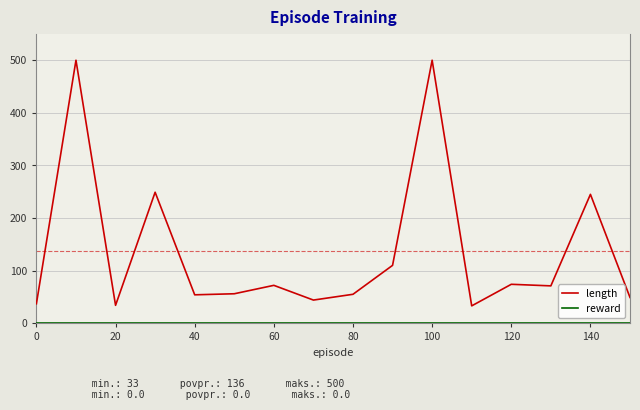

What is the maximum value shown in the chart?

500